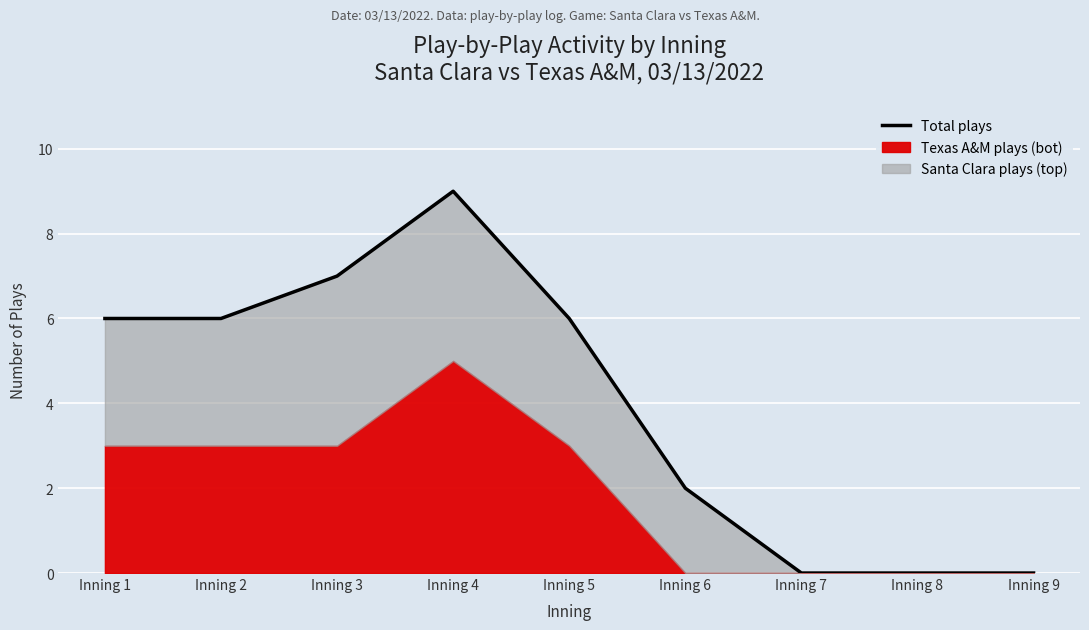

The value at Inning 2 is 6. True or false?

True